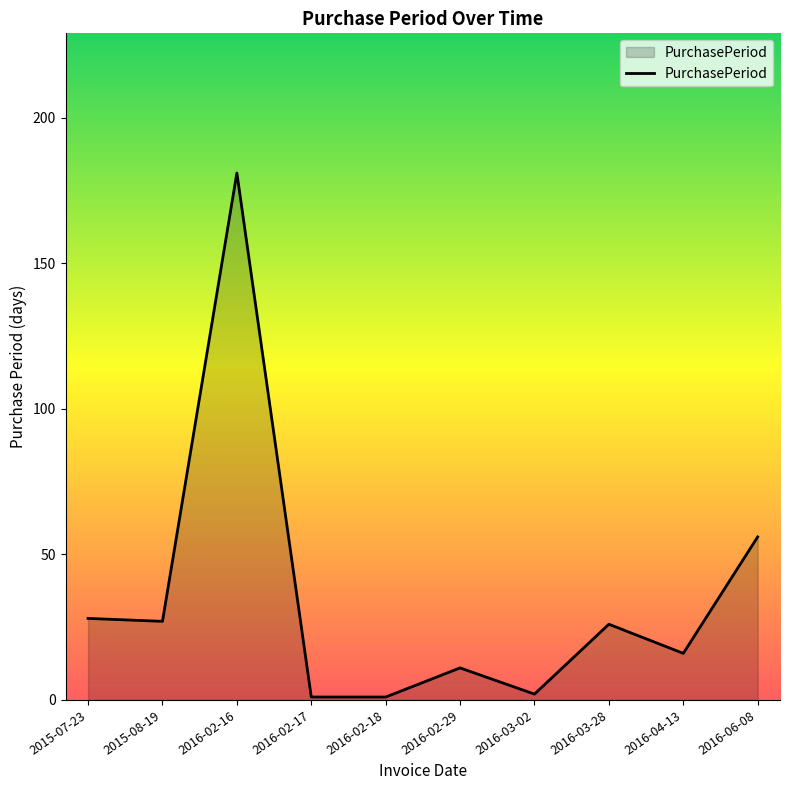

What is the smallest value displayed?

1